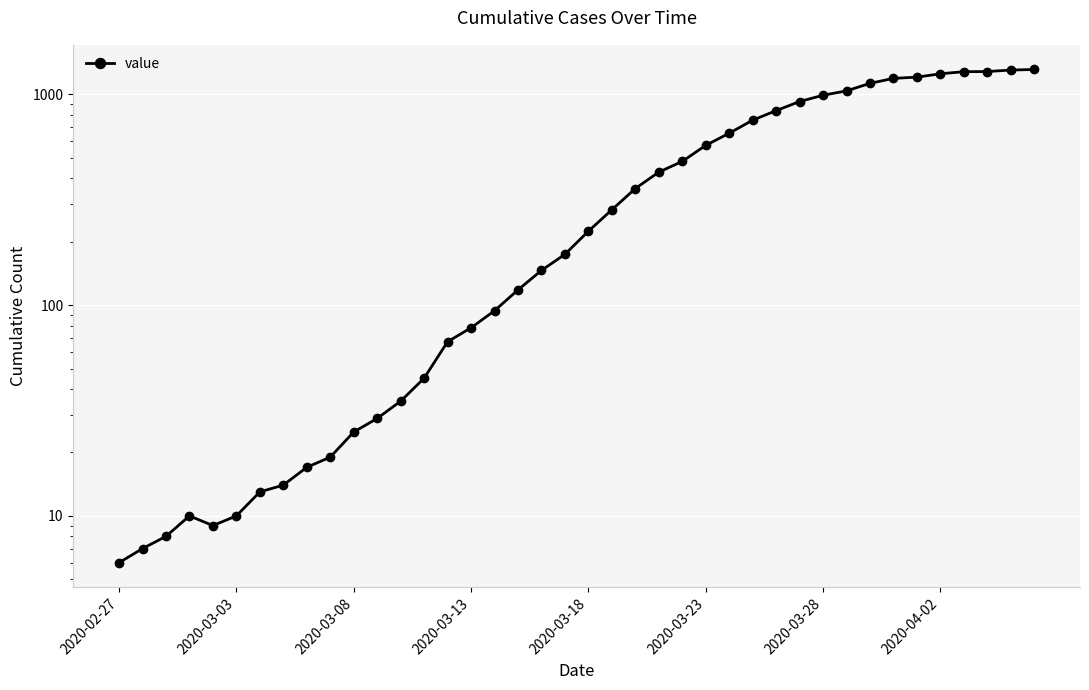

How many values are below 224?

20